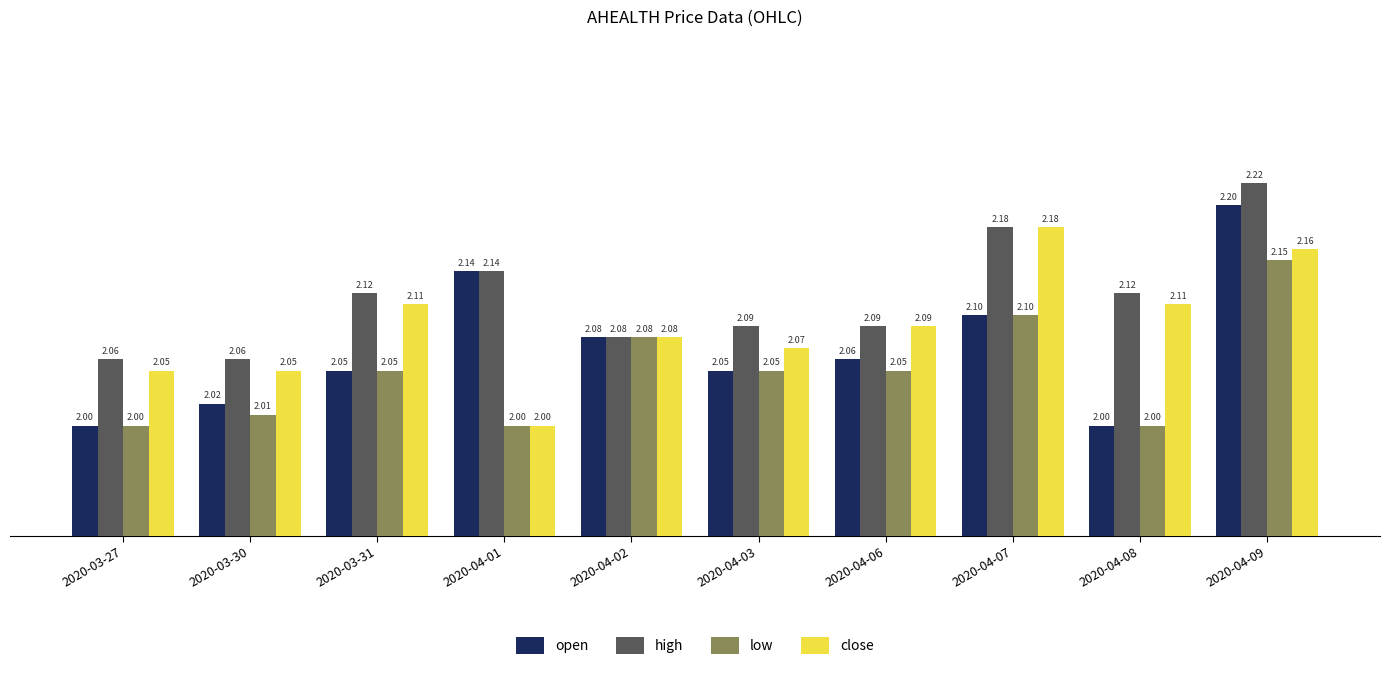

The value of open at 2020-04-01 is 3.1. True or false?

False